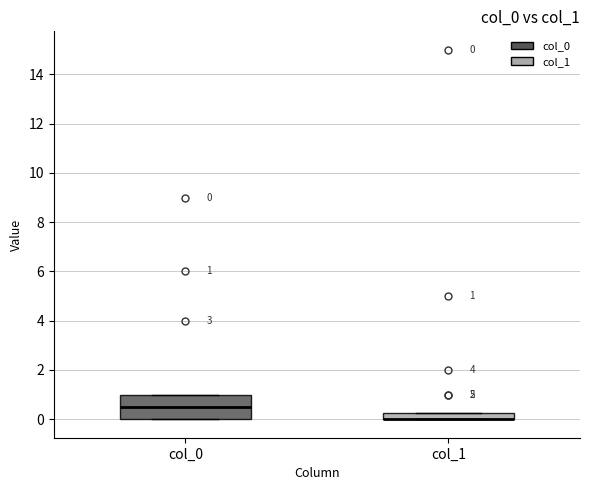

Which box is the tallest, from its lower edge to its upper edge?

col_0